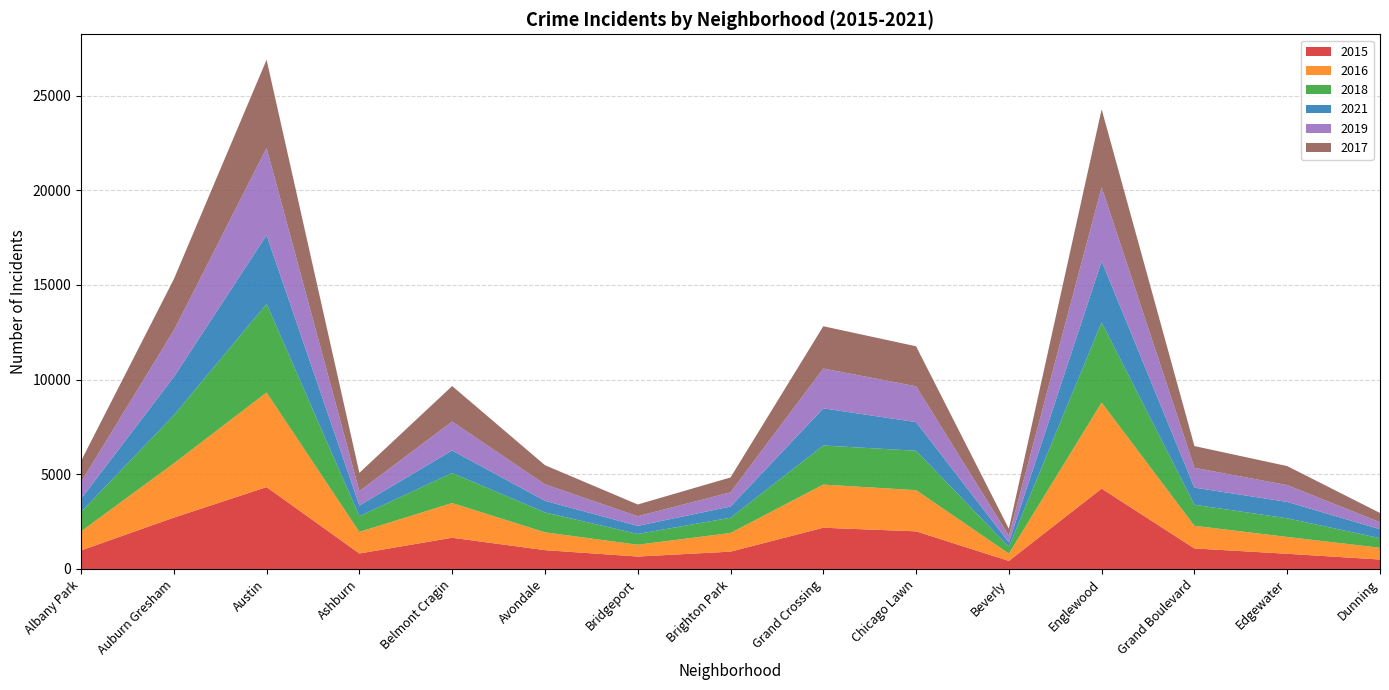

Reading left to right, transcribe all the data shown in this chart.

2015: 978	2712	4324	817	1649	995	657	915	2177	1987	426	4244	1084	803	499
2016: 1007	2864	4996	1140	1833	941	623	985	2279	2175	388	4544	1197	888	621
2018: 1022	2539	4679	830	1587	1049	569	806	2064	2081	353	4235	1109	984	506
2021: 699	2025	3632	565	1189	614	426	592	1962	1513	238	3229	907	866	475
2019: 881	2458	4601	756	1526	869	511	748	2101	1893	350	3909	1045	888	366
2017: 1115	2703	4659	969	1876	1013	619	787	2235	2110	368	4115	1148	1004	489